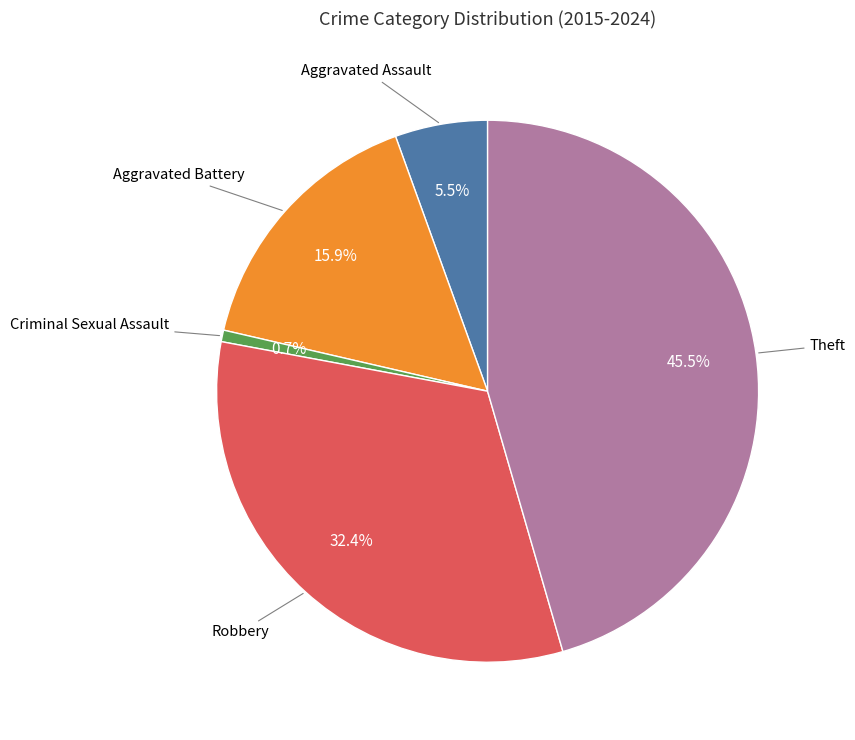

To the nearest percent, what is the average slice percentage?

20%